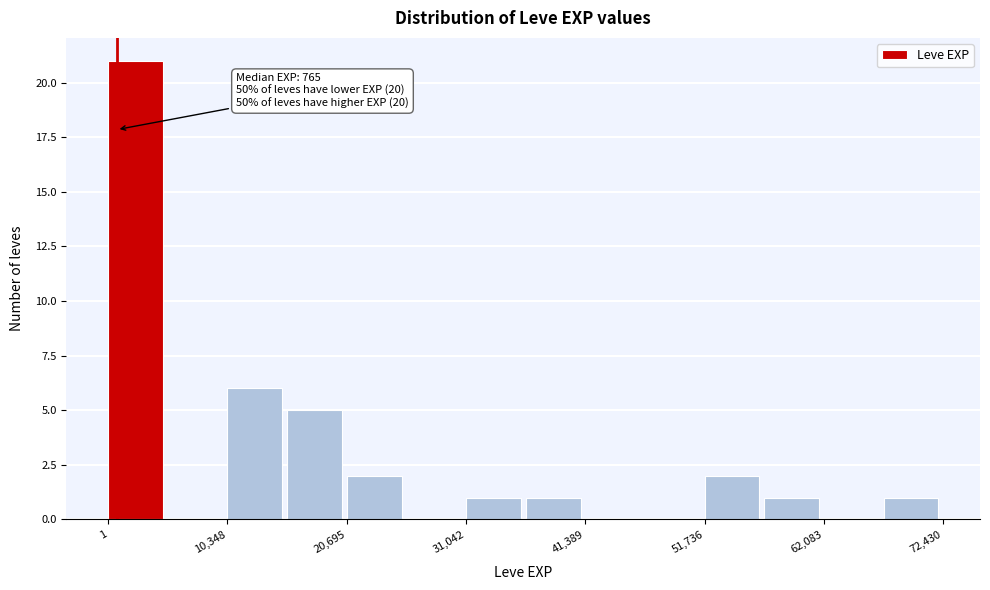

Read against the x-axis, roughly where is the centre of the tallest bar?

2000